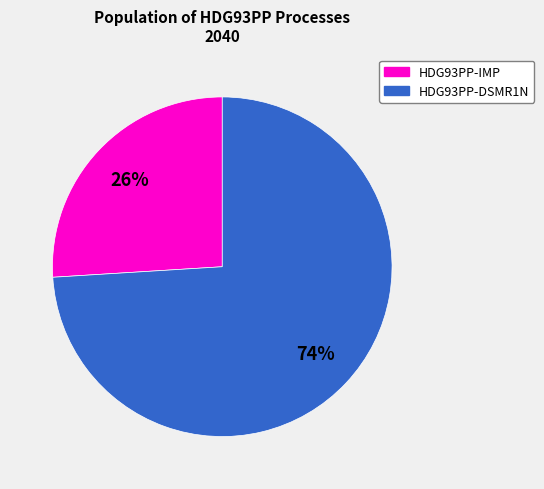

Is it true that HDG93PP-DSMR1N is 87% of the pie?

False